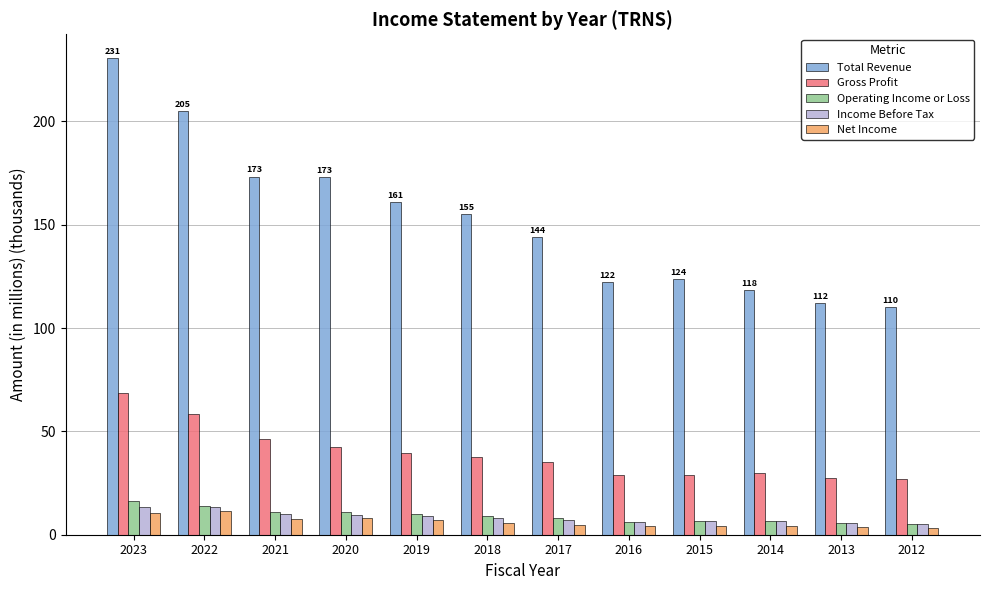

What is the value of the Income Before Tax bar at the 12th from the left?

5.2